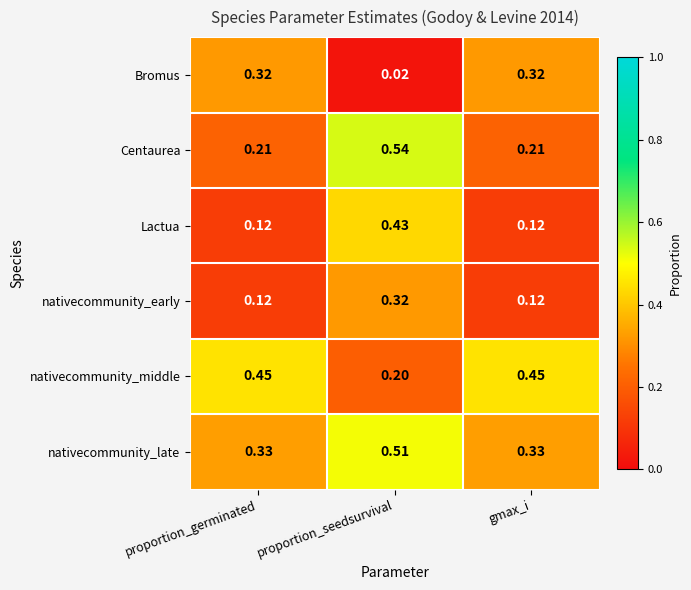

Between proportion_germinated and proportion_seedsurvival, which series saw the biggest shift?

Centaurea